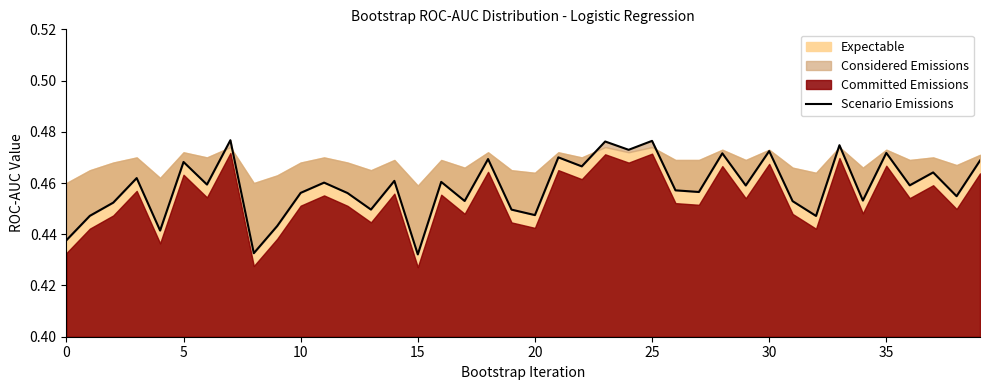

True or false: there are more than 2 points higher than both neighbors.

True